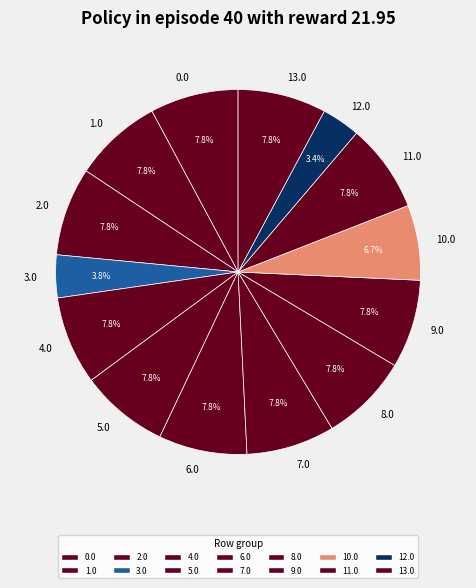

True or false: 9.0 accounts for 8% of the total.

True